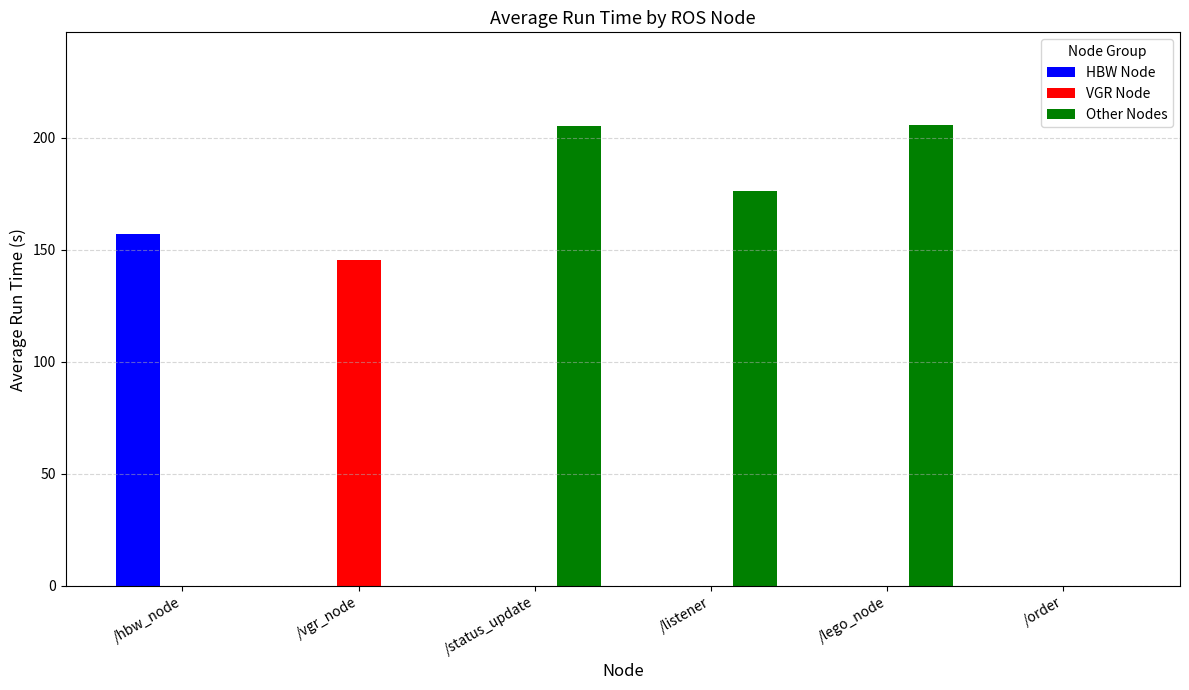

Does the chart contain stacked bars?

No